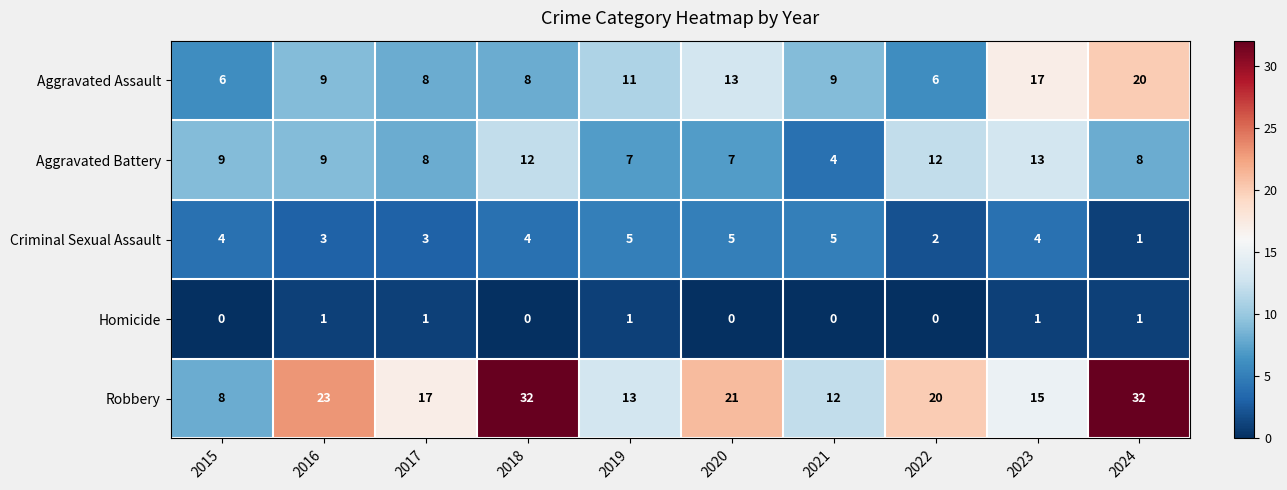

Which series has the largest range (max minus min)?

Robbery